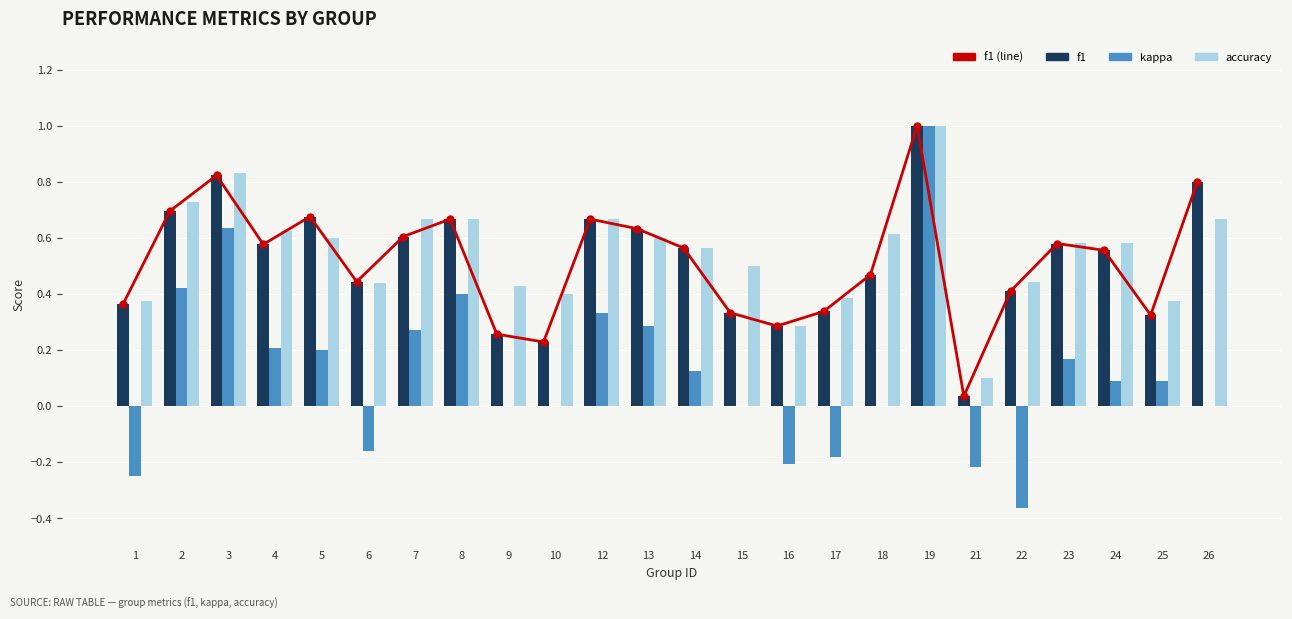

What is the difference between the accuracy values at 14 and 17?

0.2